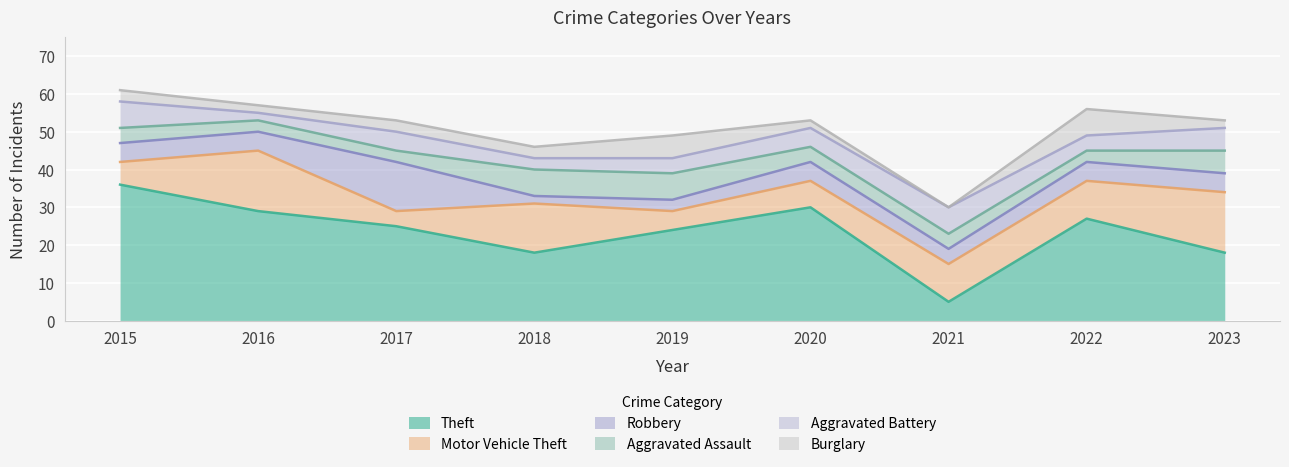

After their last crossing, which series has the higher values: Motor Vehicle Theft or Aggravated Assault?

Motor Vehicle Theft